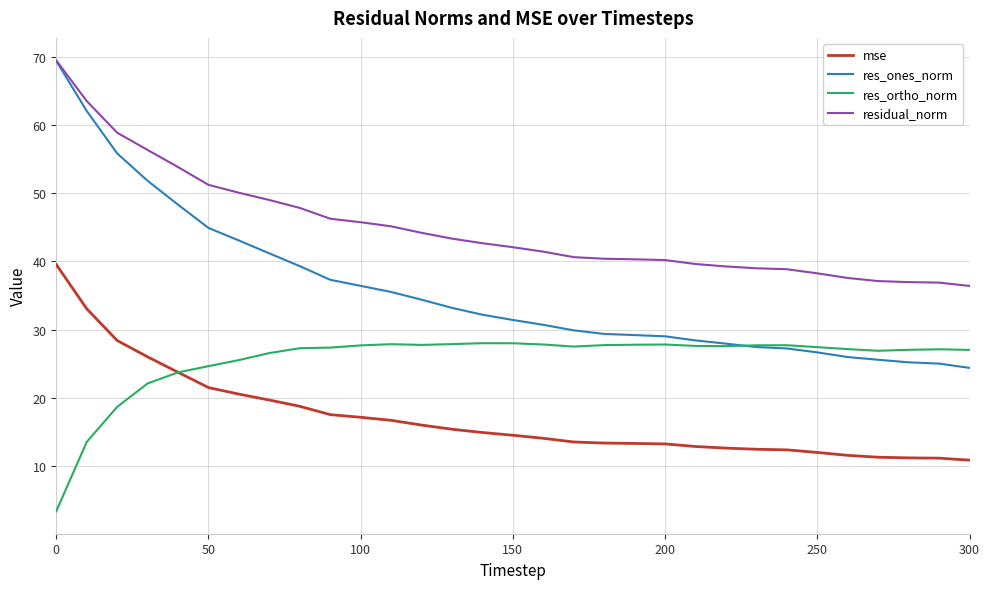

What is the difference between the maximum and second lowest values in the mse series?

28.4